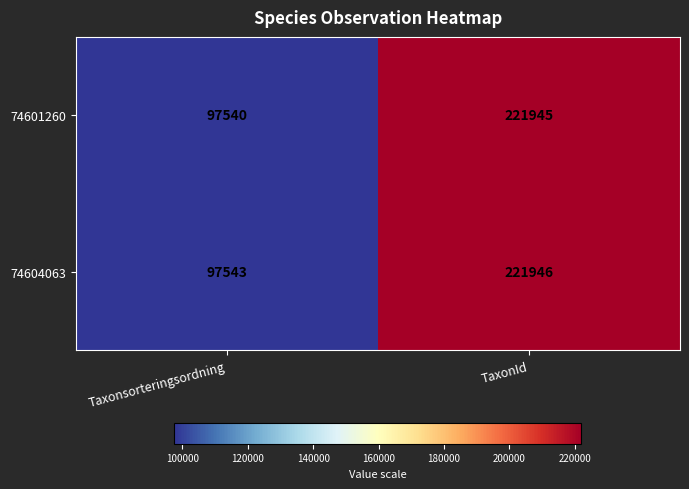

Between Taxonsorteringsordning and TaxonId, which series saw the biggest shift?

74601260